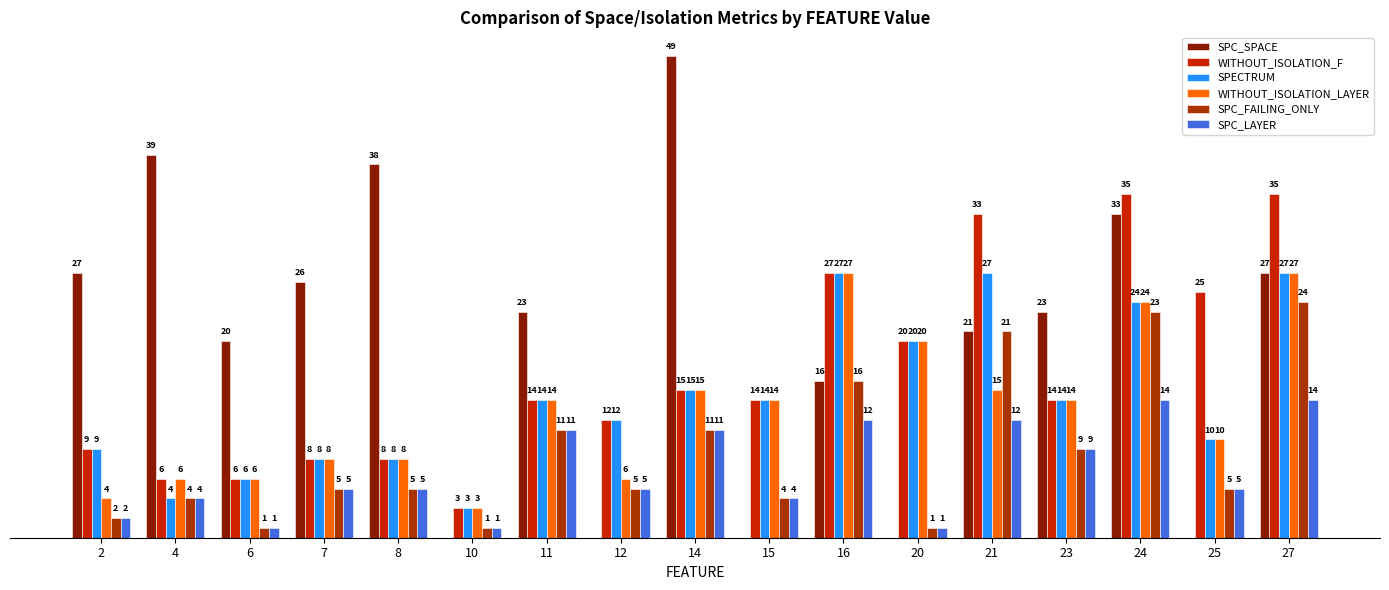

What is the difference between the SPC_LAYER values at 24 and 21?

2